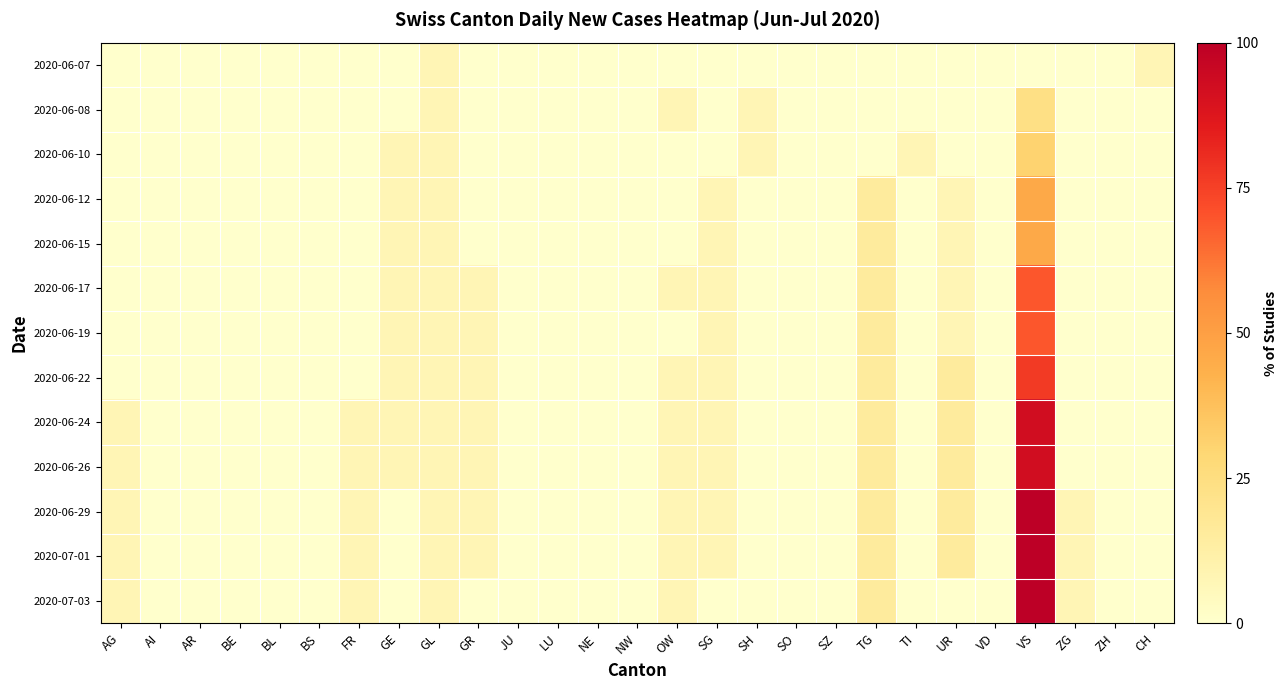

Reading left to right, extract all data points from this chart.

2020-06-07: AG=0	AI=0	AR=0	BE=0	BL=0	BS=0	FR=0	GE=0	GL=1	GR=0	JU=0	LU=0	NE=0	NW=0	OW=0	SG=0	SH=0	SO=0	SZ=0	TG=0	TI=0	UR=0	VD=0	VS=0	ZG=0	ZH=0	CH=1
2020-06-08: AG=0	AI=0	AR=0	BE=0	BL=0	BS=0	FR=0	GE=0	GL=1	GR=0	JU=0	LU=0	NE=0	NW=0	OW=1	SG=0	SH=1	SO=0	SZ=0	TG=0	TI=0	UR=0	VD=0	VS=3	ZG=0	ZH=0	CH=0
2020-06-10: AG=0	AI=0	AR=0	BE=0	BL=0	BS=0	FR=0	GE=1	GL=1	GR=0	JU=0	LU=0	NE=0	NW=0	OW=0	SG=0	SH=1	SO=0	SZ=0	TG=0	TI=1	UR=0	VD=0	VS=4	ZG=0	ZH=0	CH=0
2020-06-12: AG=0	AI=0	AR=0	BE=0	BL=0	BS=0	FR=0	GE=1	GL=1	GR=0	JU=0	LU=0	NE=0	NW=0	OW=0	SG=1	SH=0	SO=0	SZ=0	TG=2	TI=0	UR=1	VD=0	VS=6	ZG=0	ZH=0	CH=0
2020-06-15: AG=0	AI=0	AR=0	BE=0	BL=0	BS=0	FR=0	GE=1	GL=1	GR=0	JU=0	LU=0	NE=0	NW=0	OW=0	SG=1	SH=0	SO=0	SZ=0	TG=2	TI=0	UR=1	VD=0	VS=6	ZG=0	ZH=0	CH=0
2020-06-17: AG=0	AI=0	AR=0	BE=0	BL=0	BS=0	FR=0	GE=1	GL=1	GR=1	JU=0	LU=0	NE=0	NW=0	OW=1	SG=1	SH=0	SO=0	SZ=0	TG=2	TI=0	UR=1	VD=0	VS=9	ZG=0	ZH=0	CH=0
2020-06-19: AG=0	AI=0	AR=0	BE=0	BL=0	BS=0	FR=0	GE=1	GL=1	GR=1	JU=0	LU=0	NE=0	NW=0	OW=0	SG=1	SH=0	SO=0	SZ=0	TG=2	TI=0	UR=1	VD=0	VS=9	ZG=0	ZH=0	CH=0
2020-06-22: AG=0	AI=0	AR=0	BE=0	BL=0	BS=0	FR=0	GE=1	GL=1	GR=1	JU=0	LU=0	NE=0	NW=0	OW=1	SG=1	SH=0	SO=0	SZ=0	TG=2	TI=0	UR=2	VD=0	VS=10	ZG=0	ZH=0	CH=0
2020-06-24: AG=1	AI=0	AR=0	BE=0	BL=0	BS=0	FR=1	GE=1	GL=1	GR=1	JU=0	LU=0	NE=0	NW=0	OW=1	SG=1	SH=0	SO=0	SZ=0	TG=2	TI=0	UR=2	VD=0	VS=12	ZG=0	ZH=0	CH=0
2020-06-26: AG=1	AI=0	AR=0	BE=0	BL=0	BS=0	FR=1	GE=1	GL=1	GR=1	JU=0	LU=0	NE=0	NW=0	OW=1	SG=1	SH=0	SO=0	SZ=0	TG=2	TI=0	UR=2	VD=0	VS=12	ZG=0	ZH=0	CH=0
2020-06-29: AG=1	AI=0	AR=0	BE=0	BL=0	BS=0	FR=1	GE=0	GL=1	GR=1	JU=0	LU=0	NE=0	NW=0	OW=1	SG=1	SH=0	SO=0	SZ=0	TG=2	TI=0	UR=2	VD=0	VS=13	ZG=1	ZH=0	CH=0
2020-07-01: AG=1	AI=0	AR=0	BE=0	BL=0	BS=0	FR=1	GE=0	GL=1	GR=1	JU=0	LU=0	NE=0	NW=0	OW=1	SG=1	SH=0	SO=0	SZ=0	TG=2	TI=0	UR=2	VD=0	VS=13	ZG=1	ZH=0	CH=0
2020-07-03: AG=1	AI=0	AR=0	BE=0	BL=0	BS=0	FR=1	GE=0	GL=1	GR=0	JU=0	LU=0	NE=0	NW=0	OW=1	SG=0	SH=0	SO=0	SZ=0	TG=2	TI=0	UR=0	VD=0	VS=13	ZG=1	ZH=0	CH=0